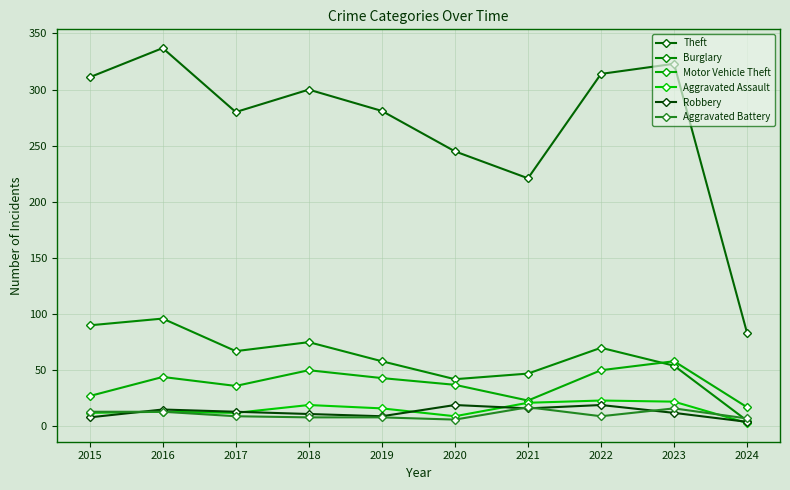

Which category has the lowest value across all series?

2024